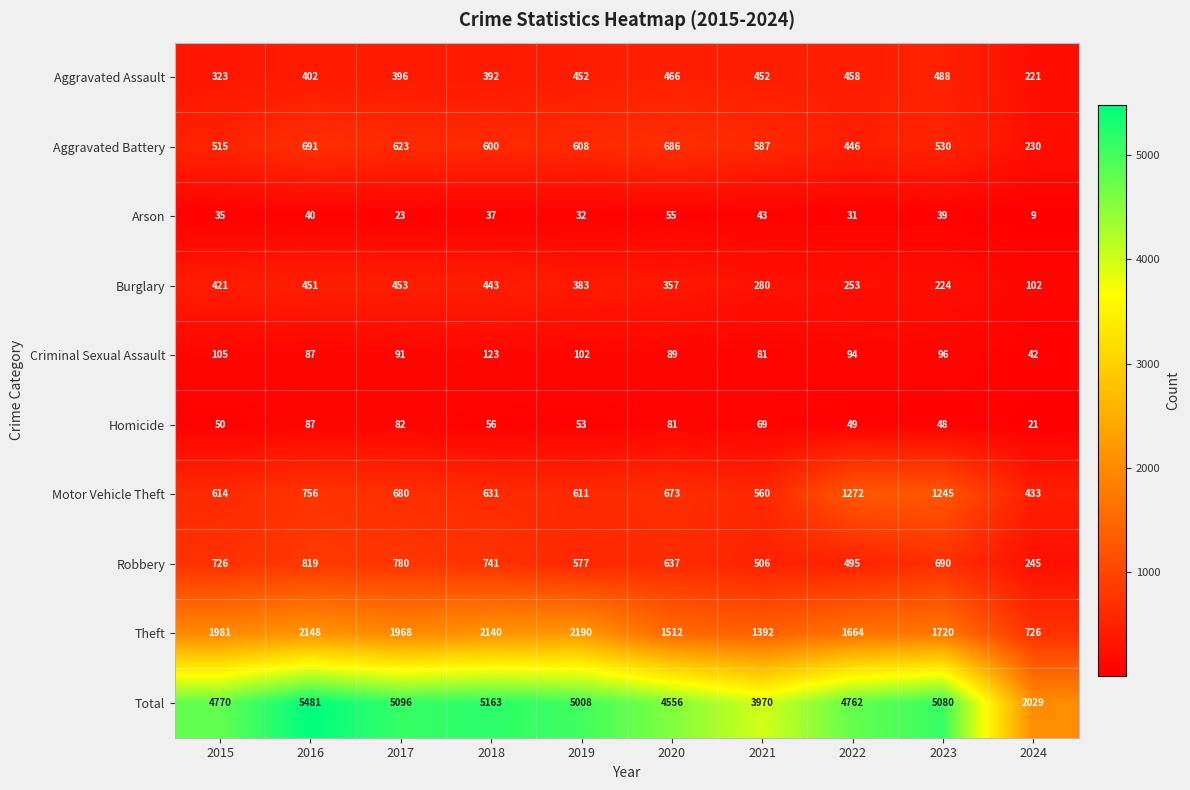

How many distinct data groups are displayed?

10